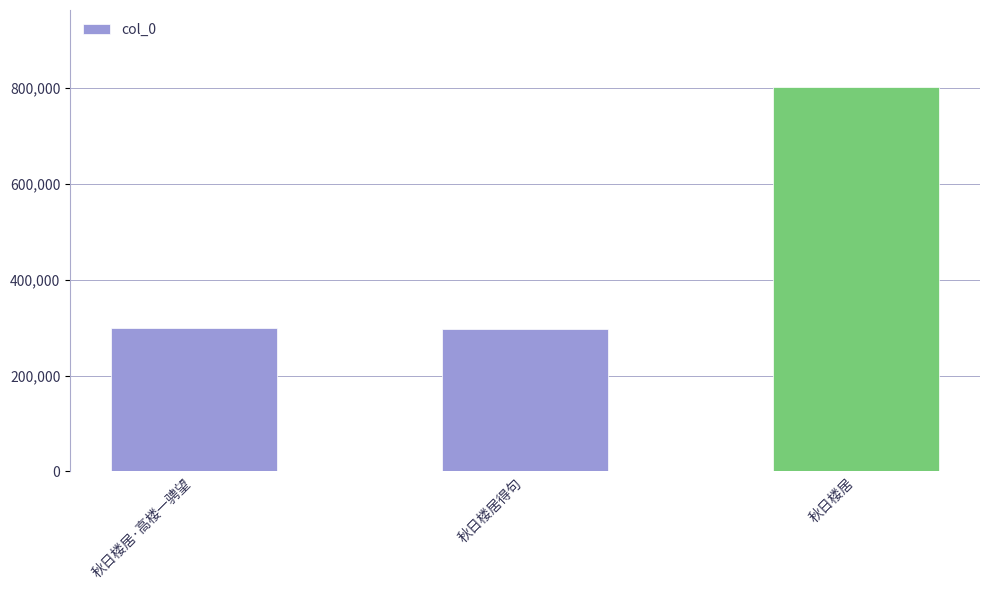

What is the change in value from 秋日楼居·高楼一骋望 to 秋日楼居?

+503380